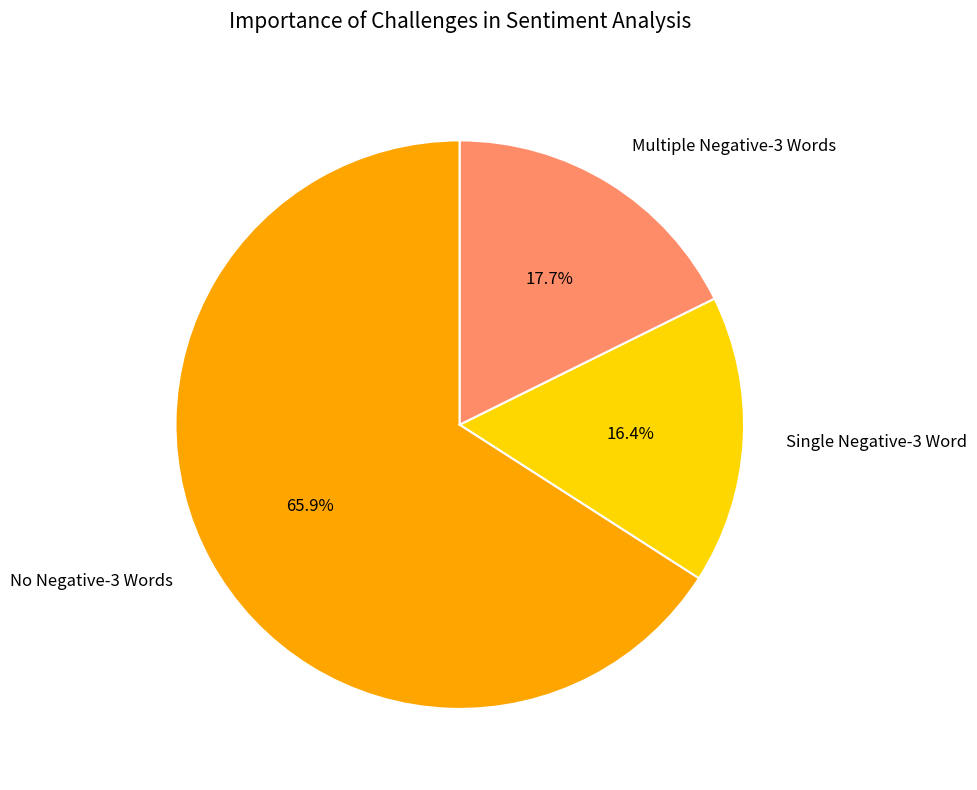

Is there any slice that represents more than half of the pie?

Yes